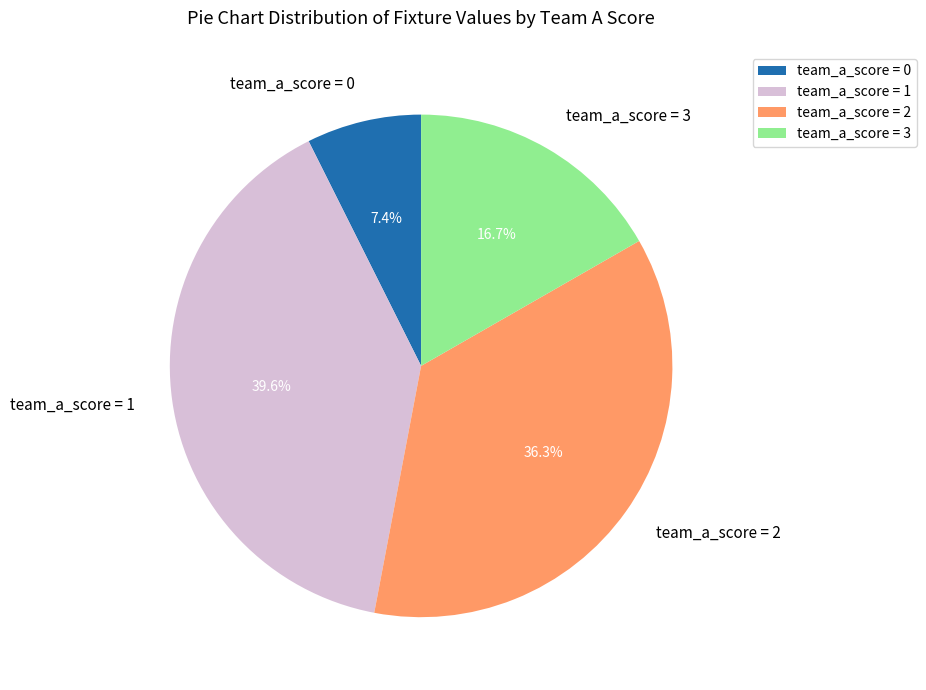

Is there any slice that represents more than half of the pie?

No